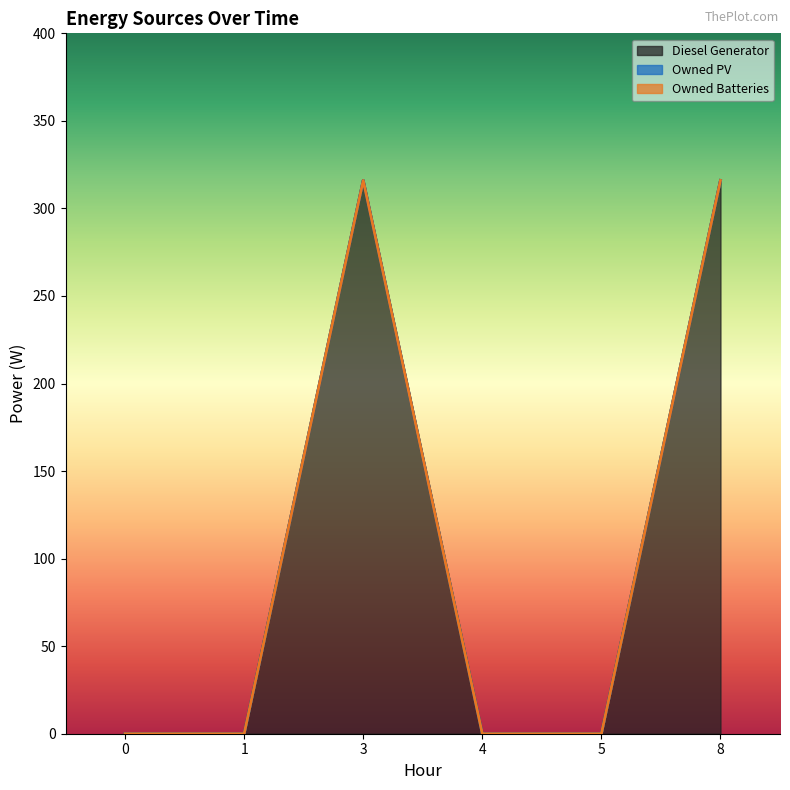

At 1, list the series in order from largest to smallest.

Diesel Generator, Owned PV, Owned Batteries